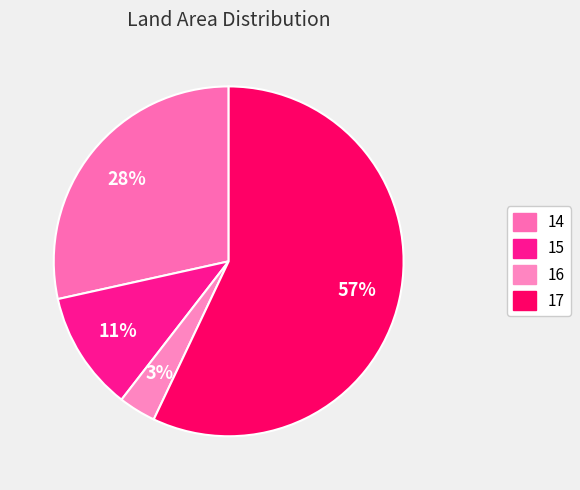

Between 15 and 14, which is larger?

14